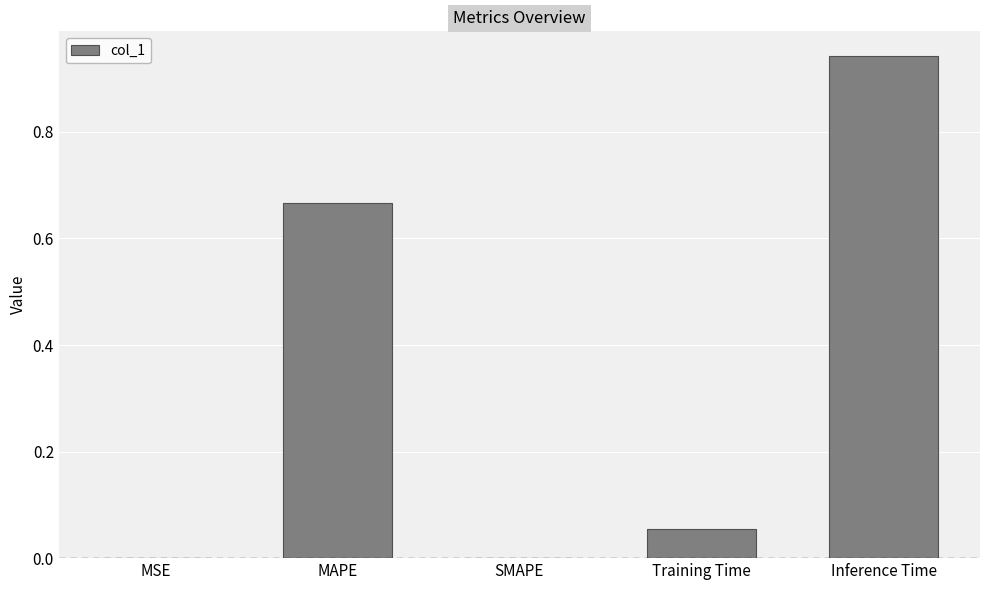

What is the change in value from SMAPE to Inference Time?

+0.9